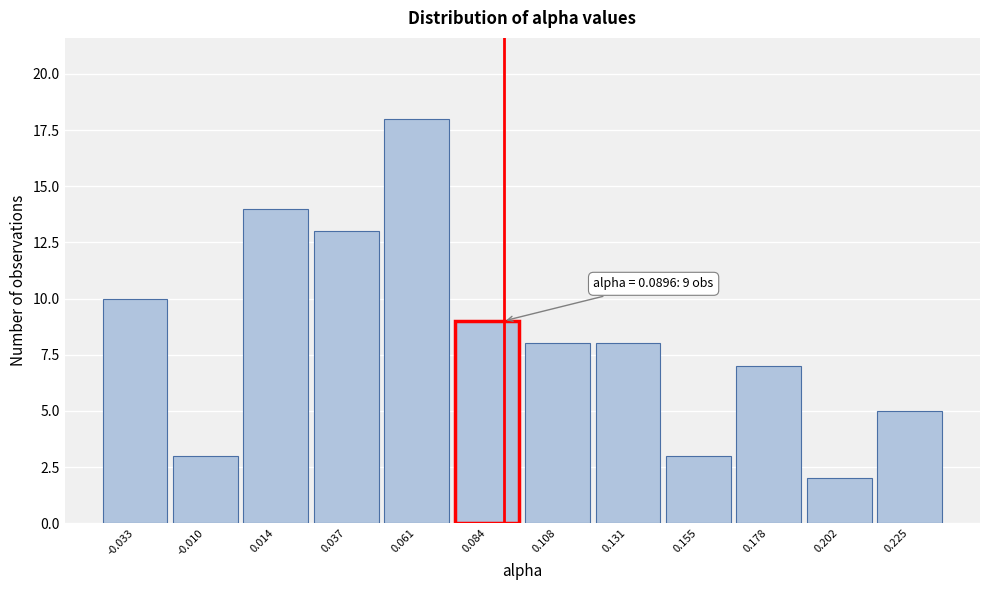

Over which range of the x-axis is the bar tallest?

0.050 to 0.070